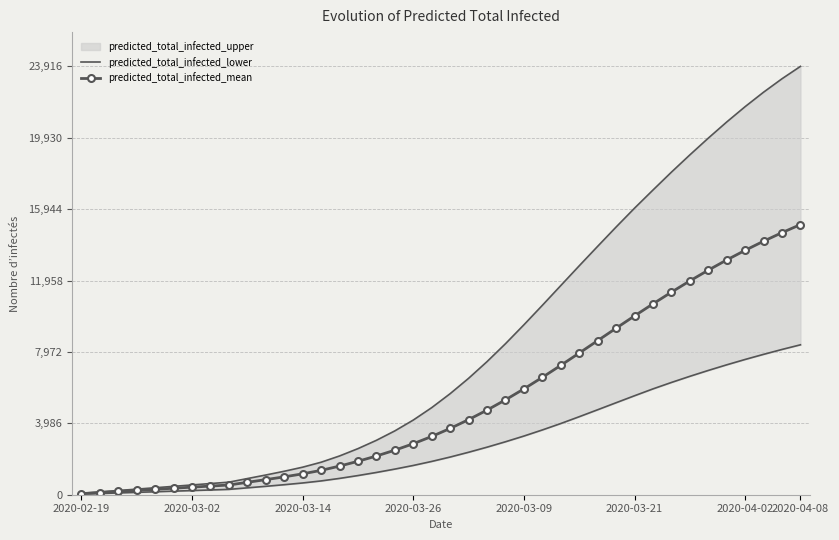

What is the sum of the predicted_total_infected_mean values at 15 and 14?

3465